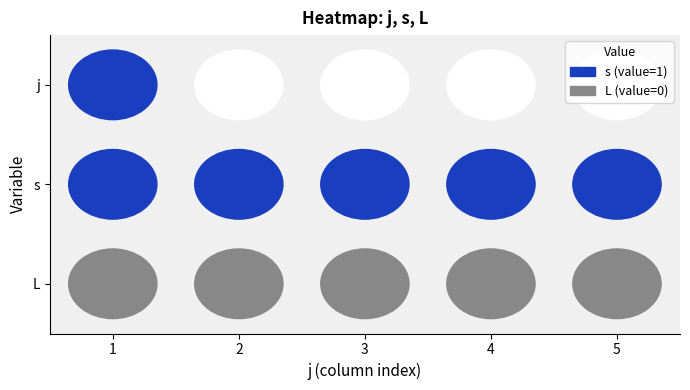

Which has a higher value, 1 or 2?

2